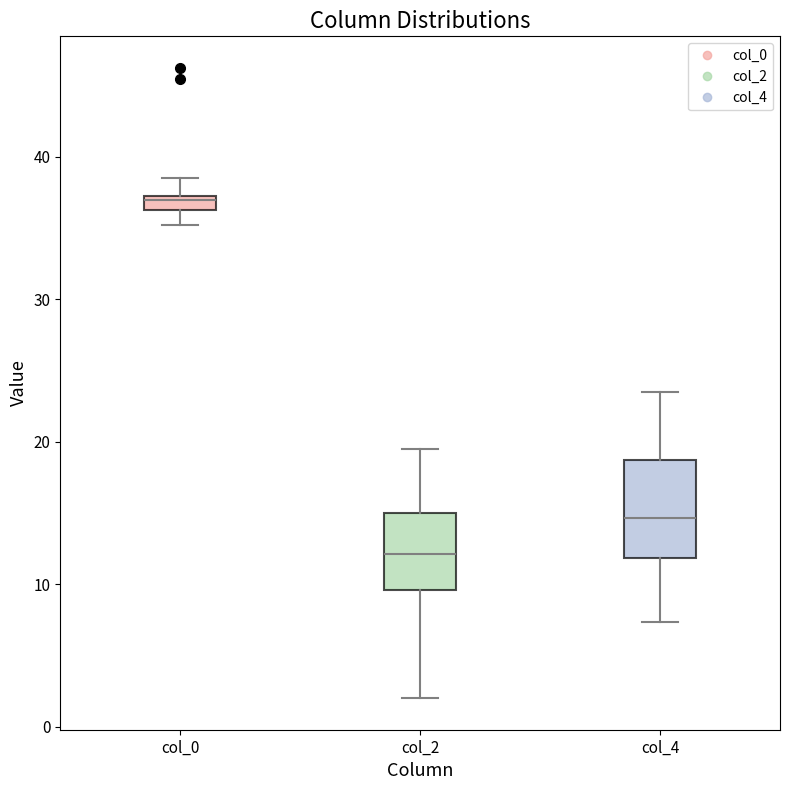

Where is the upper edge of the box for col_2 on the y-axis? The values are not printed on the chart, so give them approximately, as read against the axis.

15